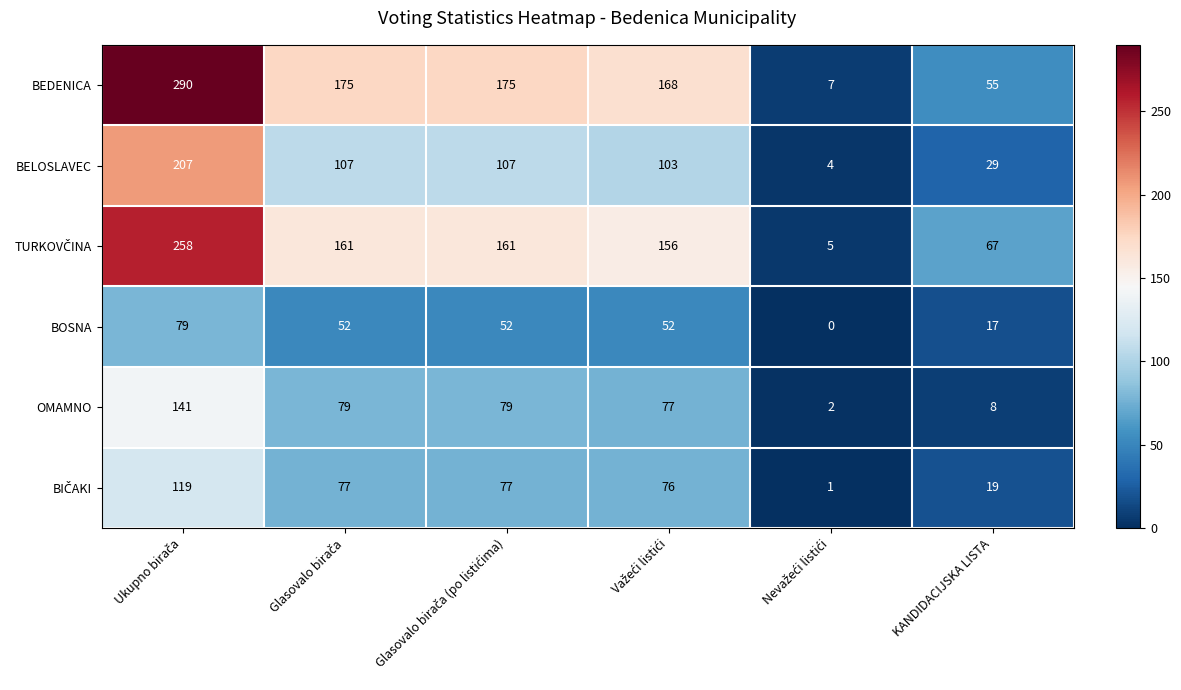

How many data points does each series have?

6